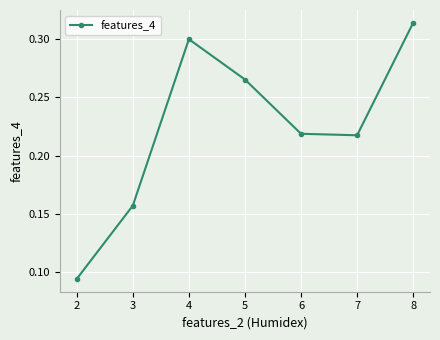

How many points are higher than both their immediate neighbors (excluding endpoints)?

1